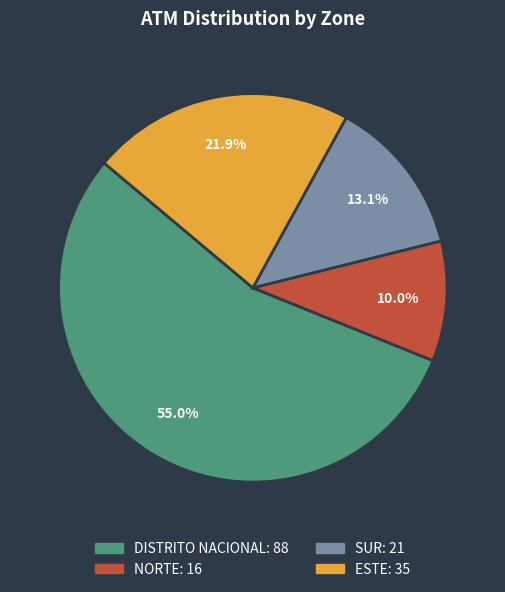

The NORTE slice represents 21% of the pie. True or false?

False